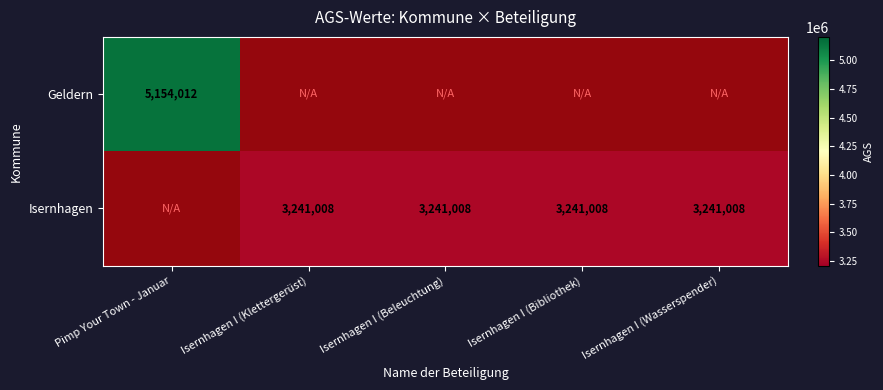

What is the maximum value shown in the chart?

5154012.0